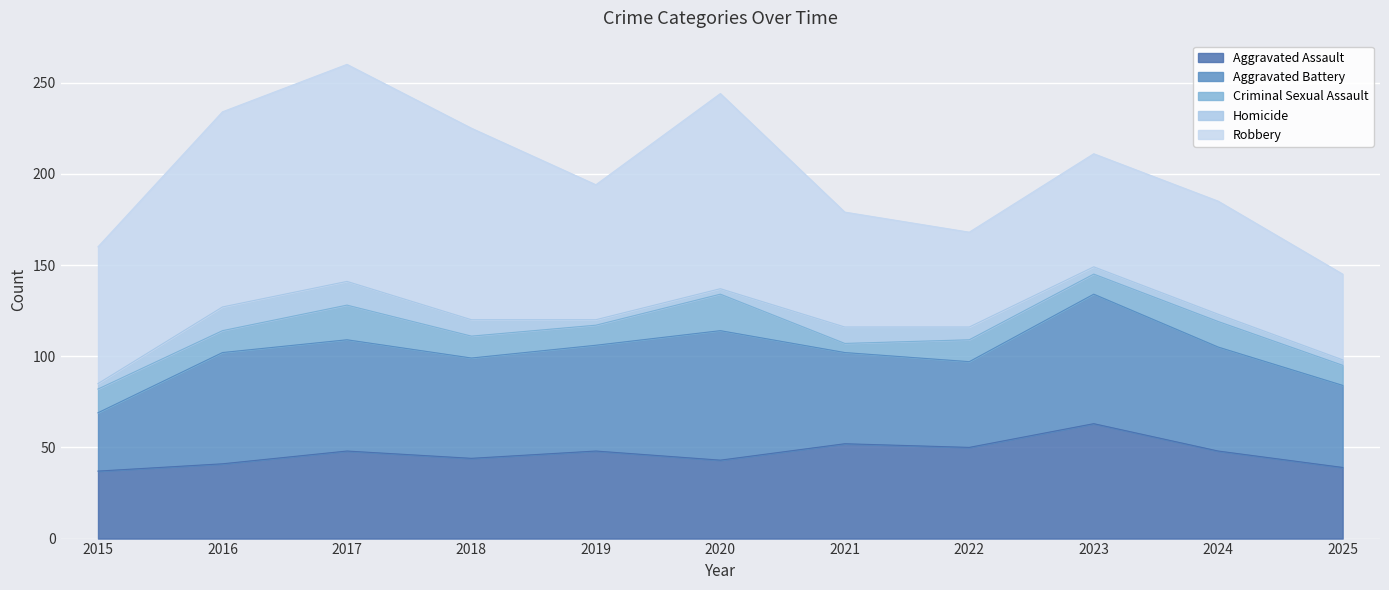

How many series are shown in this chart?

5